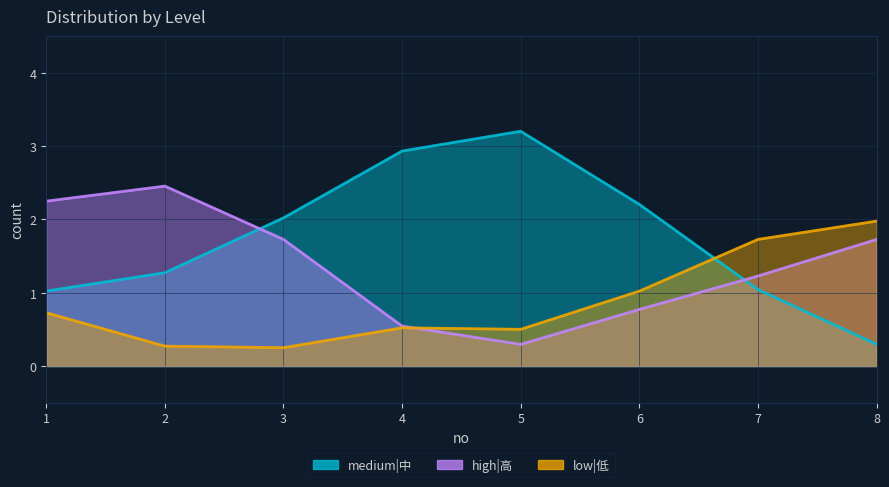

After their last crossing, which series has the higher values: high|高 or low|低?

low|低